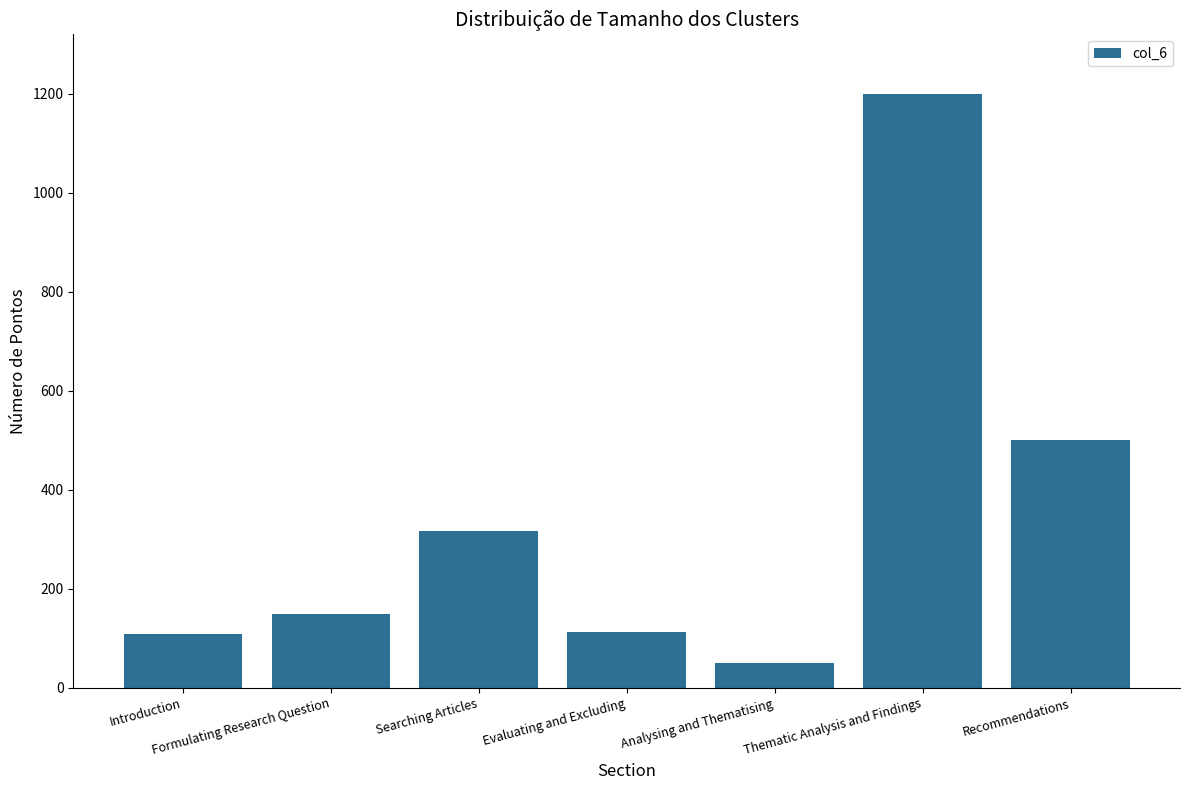

How many categories are shown in the chart?

7